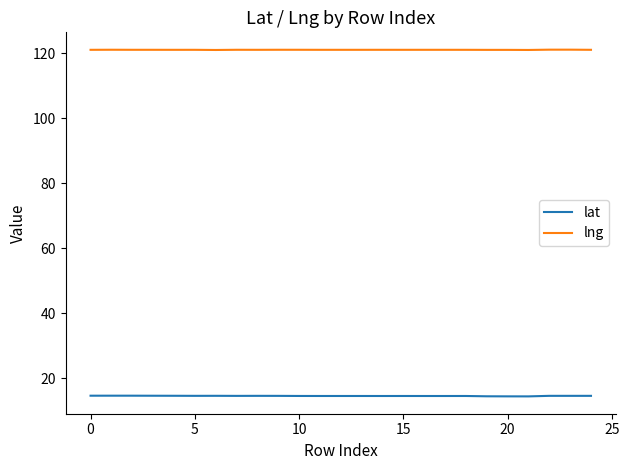

True or false: lng and lat cross at least once.

False